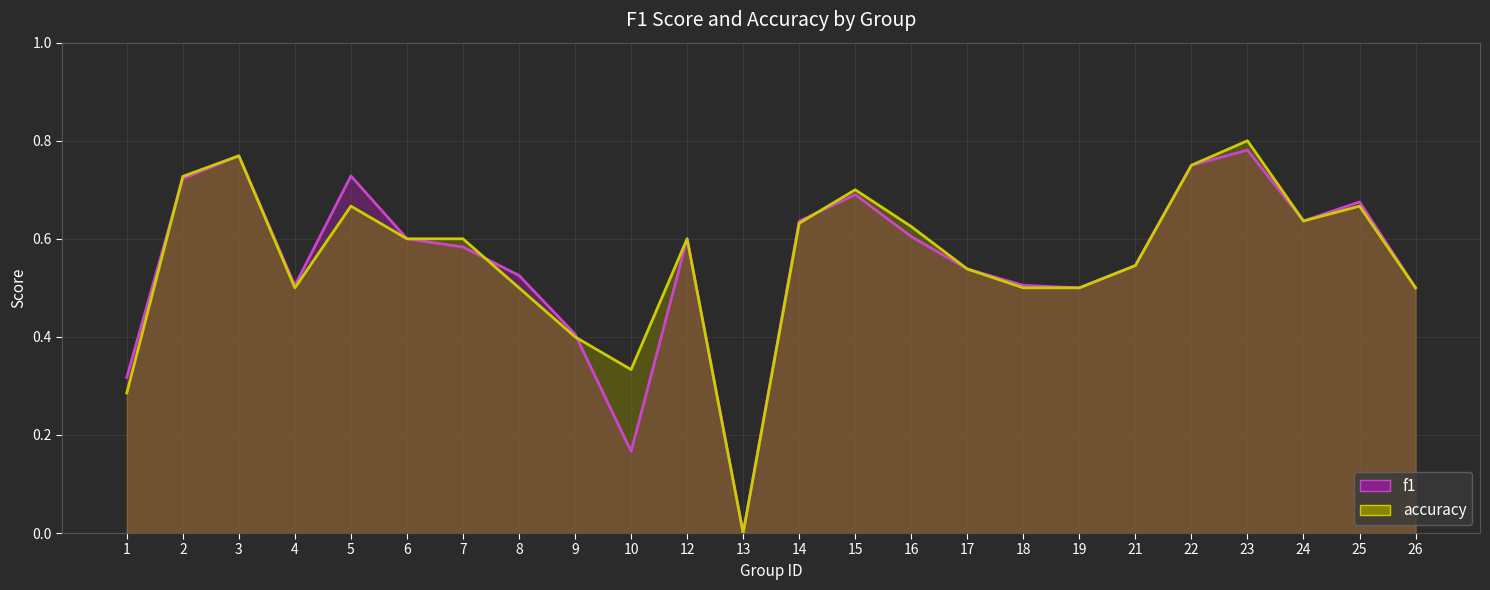

Which series changed the most between 17 and 22?

f1